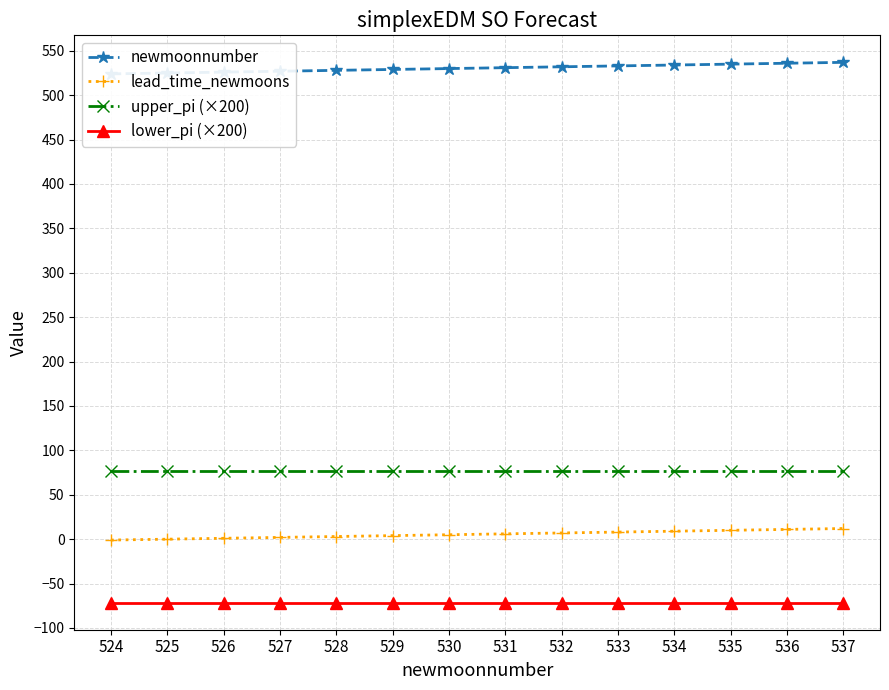

Reading left to right, what are all the values shown in this chart?

newmoonnumber: 524=524.0	525=525.0	526=526.0	527=527.0	528=528.0	529=529.0	530=530.0	531=531.0	532=532.0	533=533.0	534=534.0	535=535.0	536=536.0	537=537.0
lead_time_newmoons: 524=-1.0	525=0.0	526=1.0	527=2.0	528=3.0	529=4.0	530=5.0	531=6.0	532=7.0	533=8.0	534=9.0	535=10.0	536=11.0	537=12.0
upper_pi (×200): 524=76.3	525=76.3	526=76.3	527=76.3	528=76.3	529=76.3	530=76.3	531=76.3	532=76.3	533=76.3	534=76.3	535=76.3	536=76.3	537=76.3
lower_pi (×200): 524=-71.6	525=-71.6	526=-71.6	527=-71.6	528=-71.6	529=-71.6	530=-71.6	531=-71.6	532=-71.6	533=-71.6	534=-71.6	535=-71.6	536=-71.6	537=-71.6